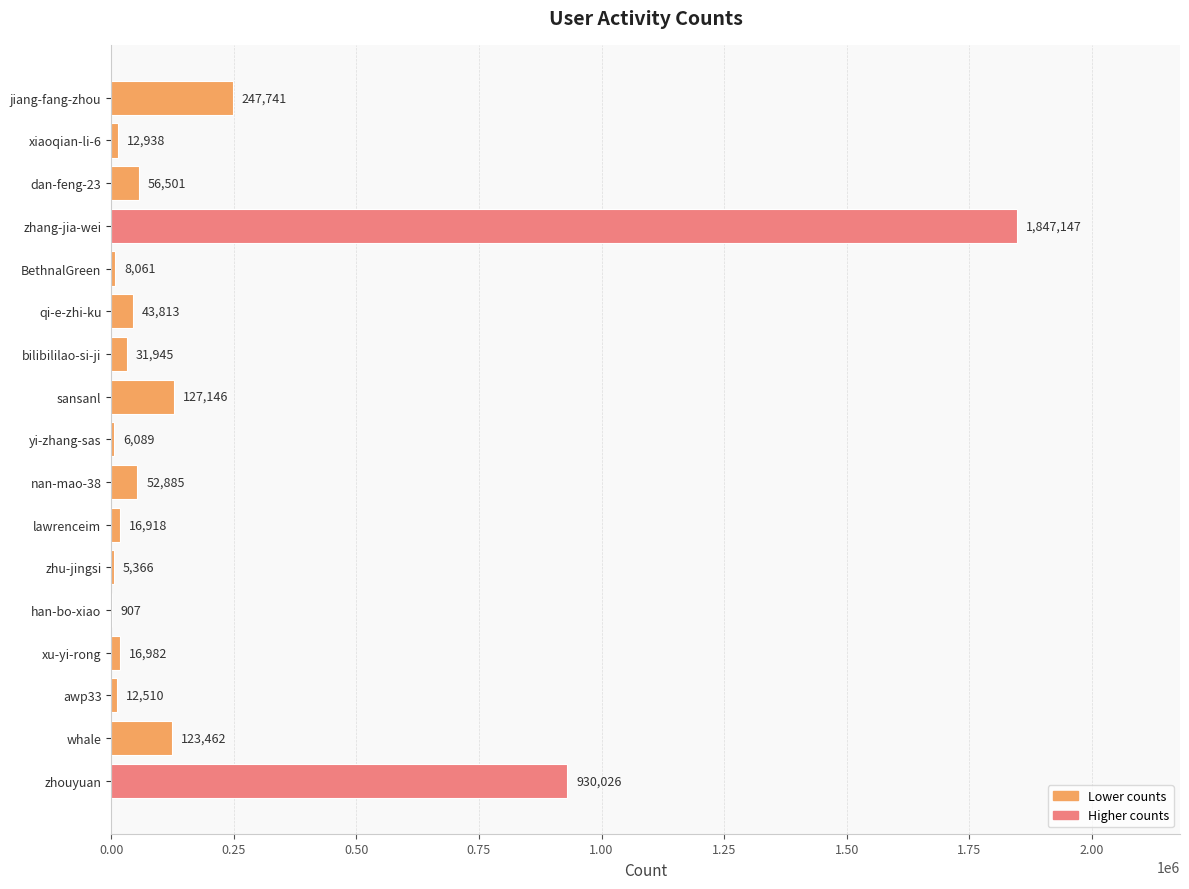

What is the maximum value shown in the chart?

1847147